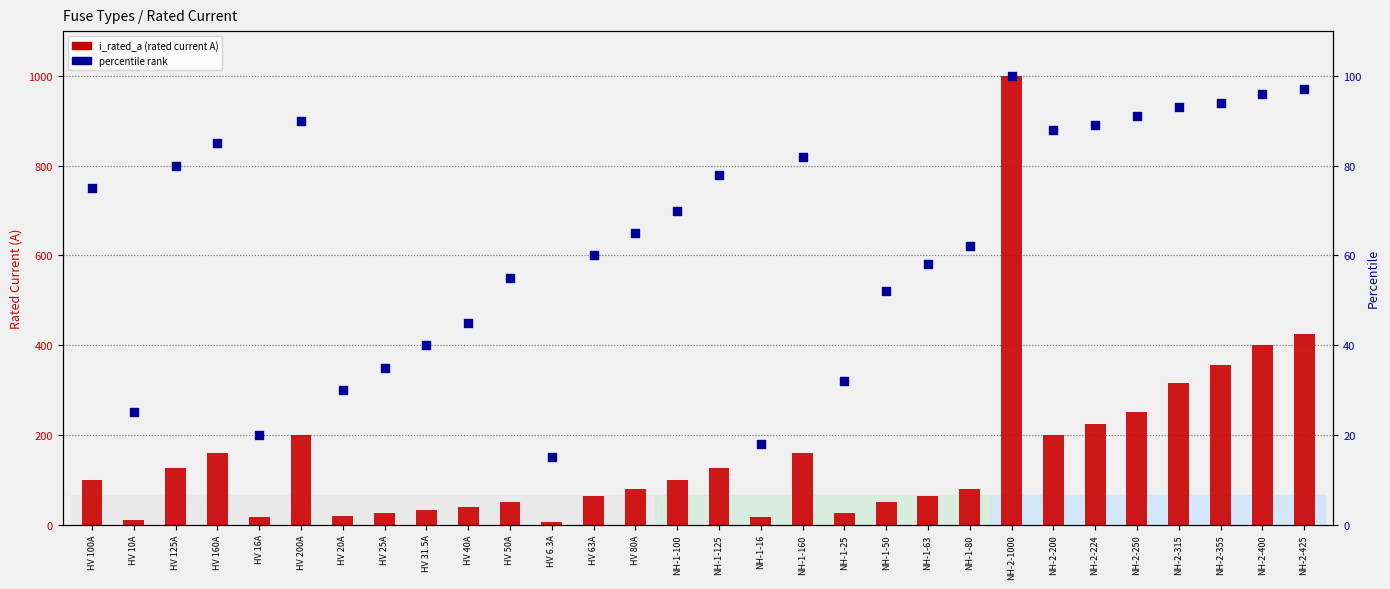

Is the value of percentile at NH-1-50 greater than the value of i_rated_a at NH-2-355?

No